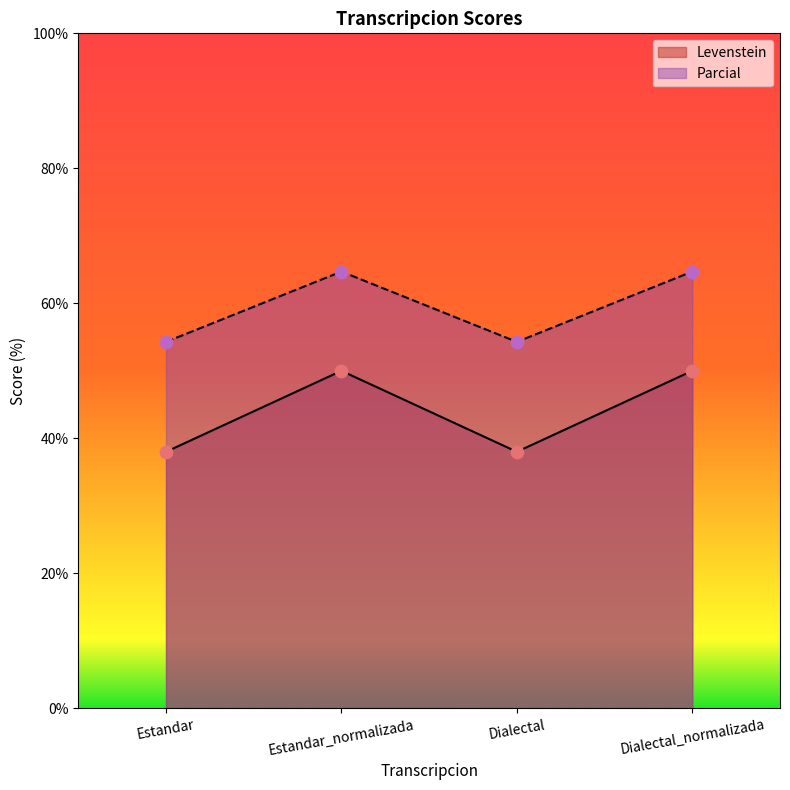

Which series has the largest total across all categories?

Parcial